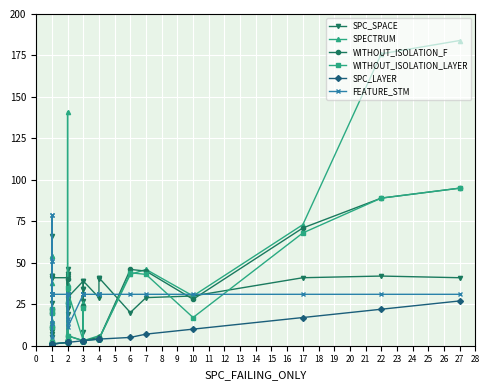

What are all the series names shown in the legend?

SPC_SPACE, SPECTRUM, WITHOUT_ISOLATION_F, WITHOUT_ISOLATION_LAYER, SPC_LAYER, FEATURE_STM